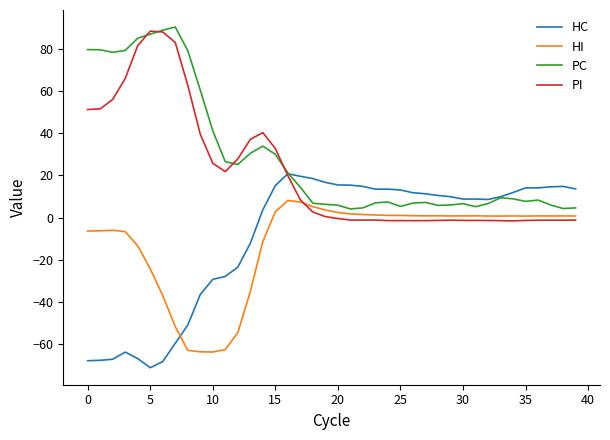

Which series has the largest total across all categories?

PC